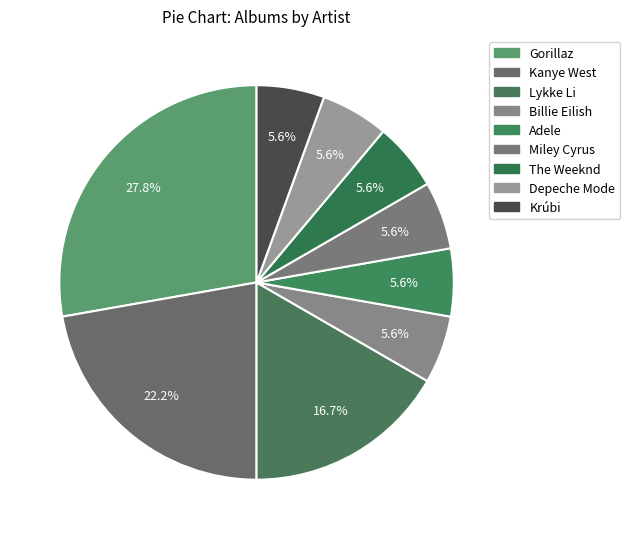

To the nearest percent, what percentage of the pie is Miley Cyrus?

6%